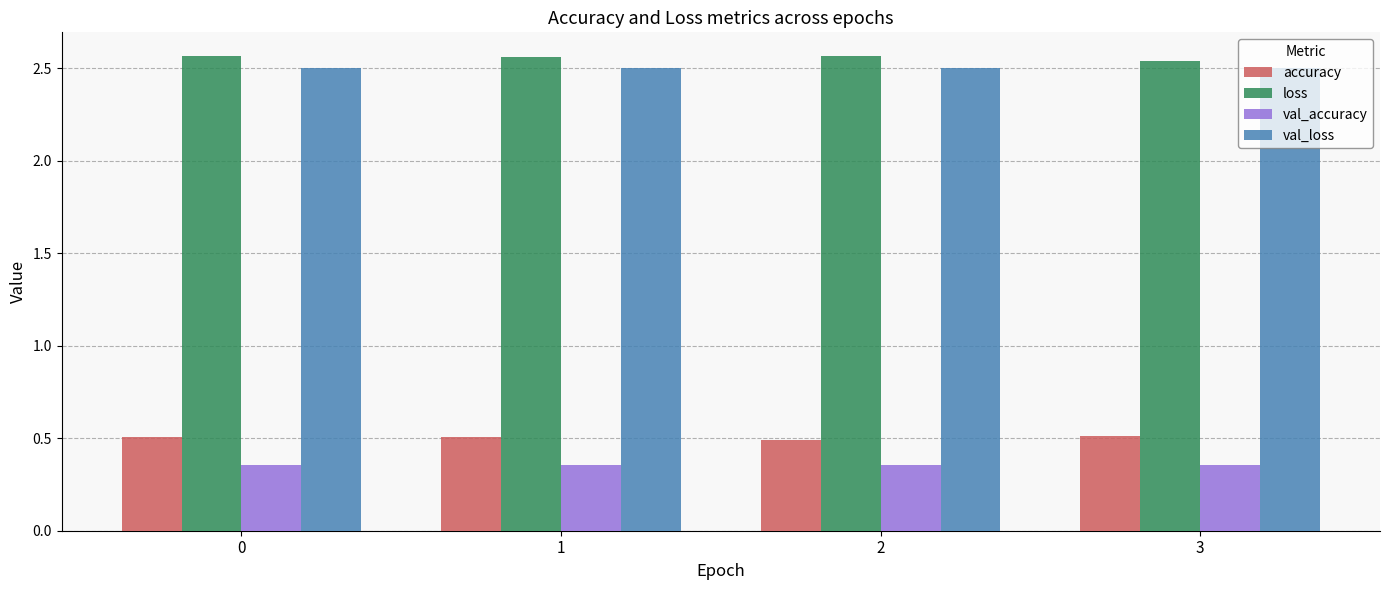

What is the total value across all series at 1?

5.9